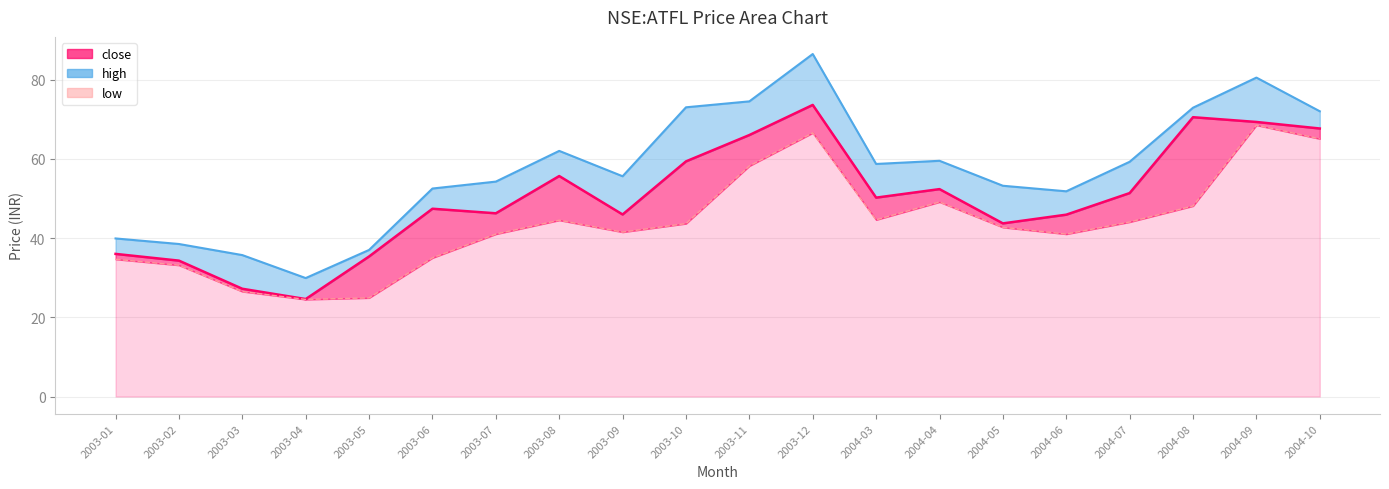

Rank the series by their maximum value, from highest to lowest.

high, close, low